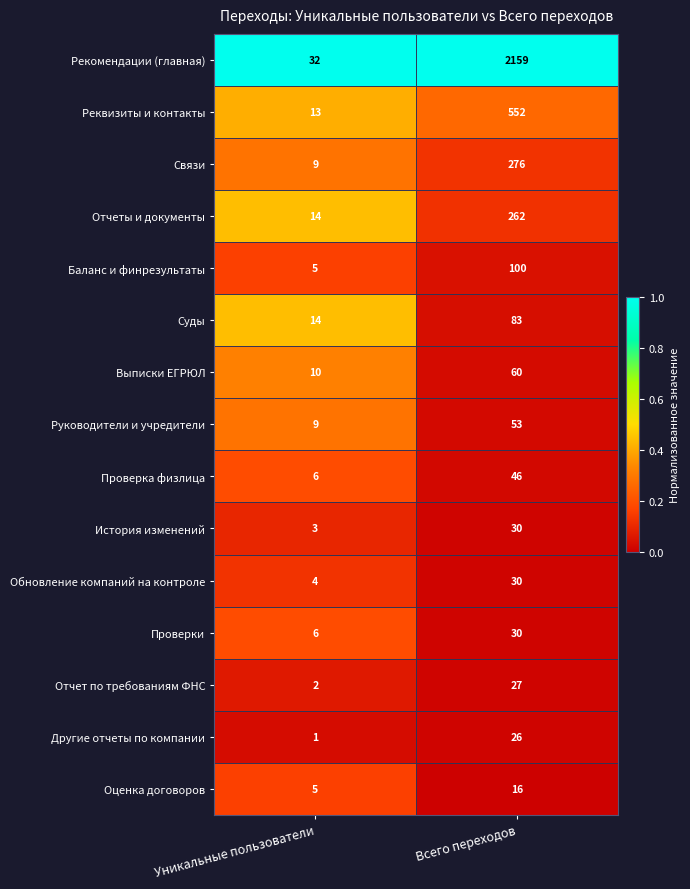

Which category has the highest value across all series?

Всего переходов